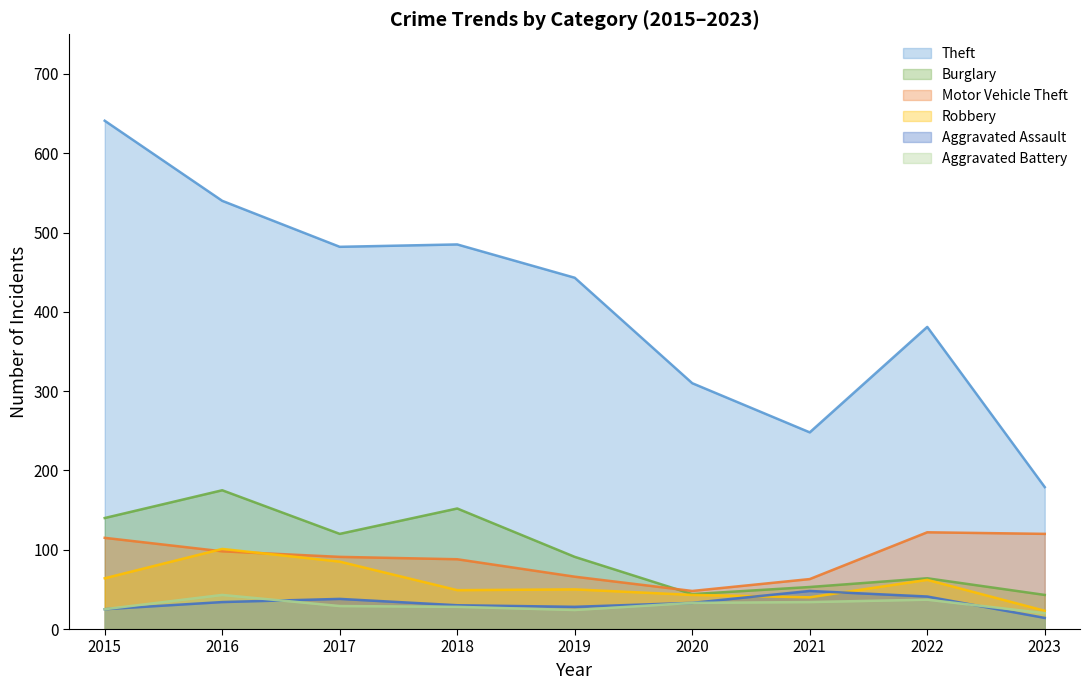

Reading left to right, list all the values displayed in this chart.

Theft: 641	540	482	485	443	310	248	381	179
Burglary: 140	175	120	152	91	44	53	64	43
Motor Vehicle Theft: 115	98	91	88	66	48	63	122	120
Robbery: 64	101	85	49	50	43	40	62	23
Aggravated Assault: 25	34	38	30	28	33	48	41	14
Aggravated Battery: 25	43	29	28	24	33	34	37	20